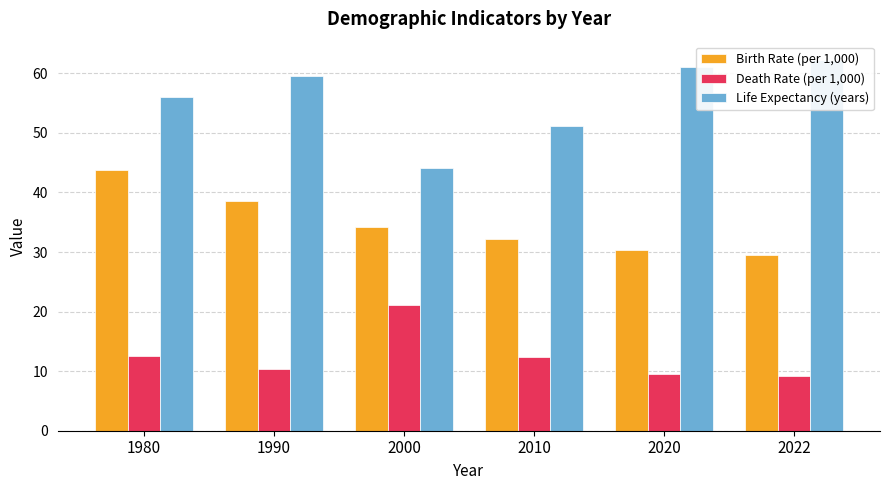

Where is Life Expectancy (years) nearest to the value 53?

2010